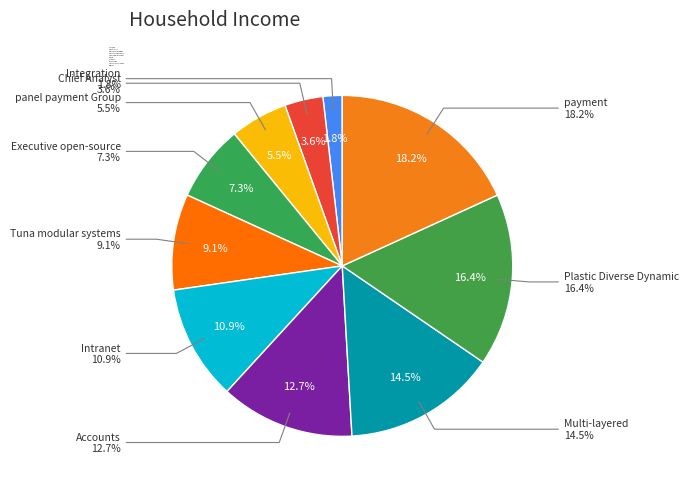

Combined, what portion of the pie is Accounts and panel payment Group?

18.2%